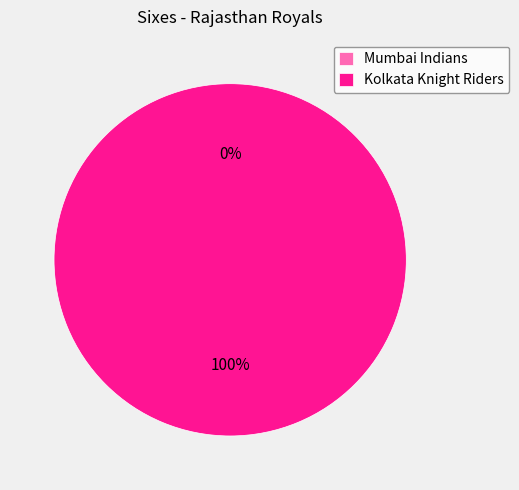

What is the smallest slice in the pie chart?

Mumbai Indians